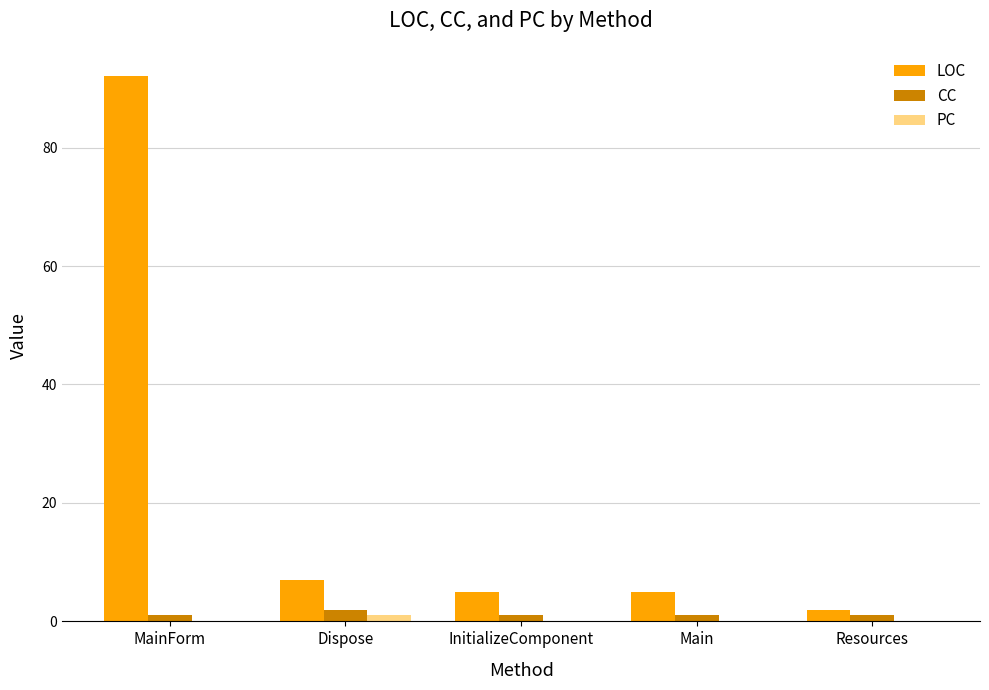

At which label is LOC closest to 47?

Dispose